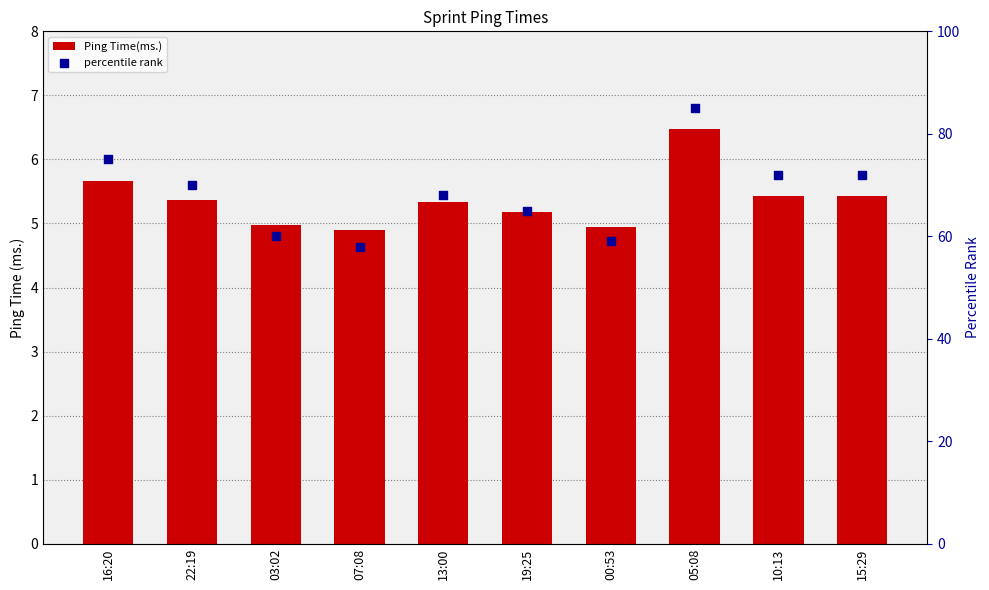

Is the value of percentile rank at 13:00 greater than the value of Ping Time(ms.) at 22:19?

Yes